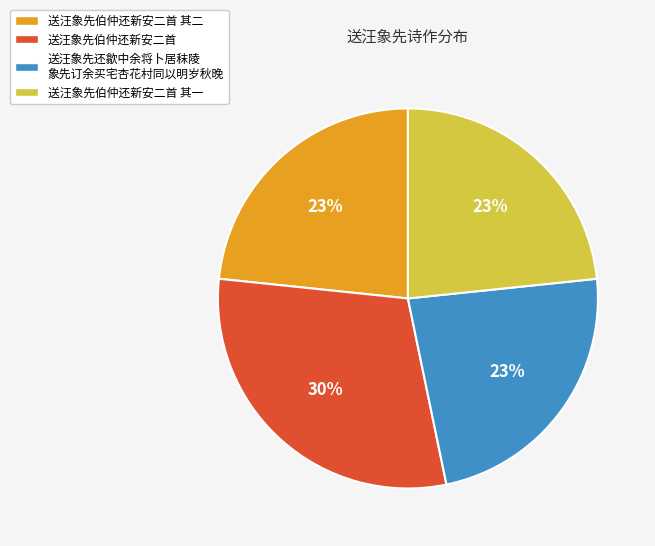

What is the largest slice in the pie chart?

送汪象先伯仲还新安二首